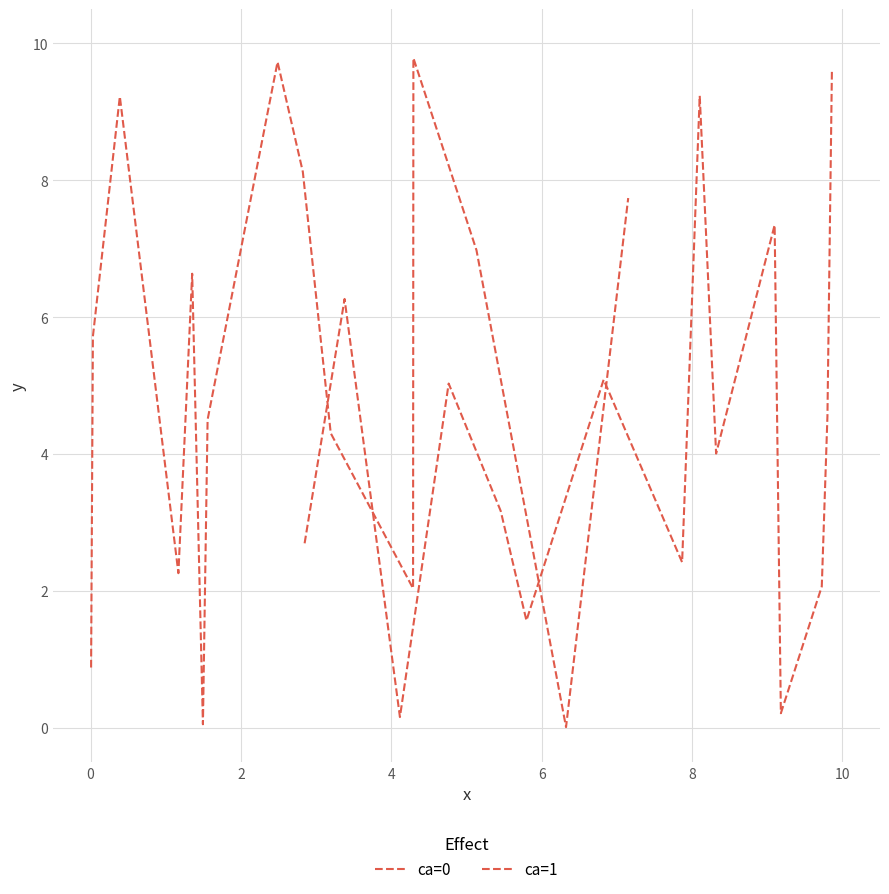

What is the greatest value displayed?

9.8